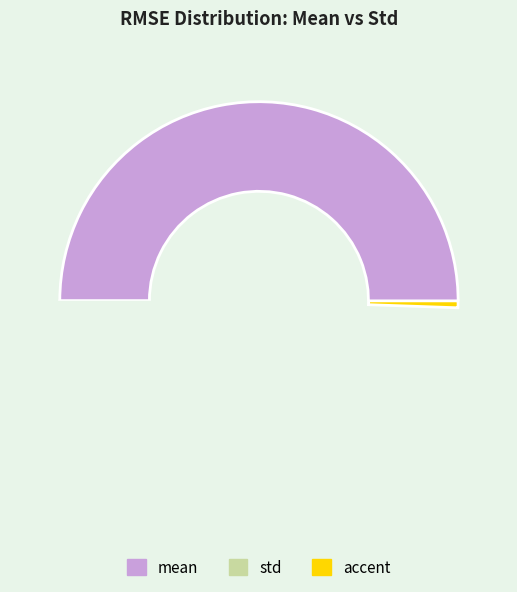

Is there a majority slice in this chart?

Yes